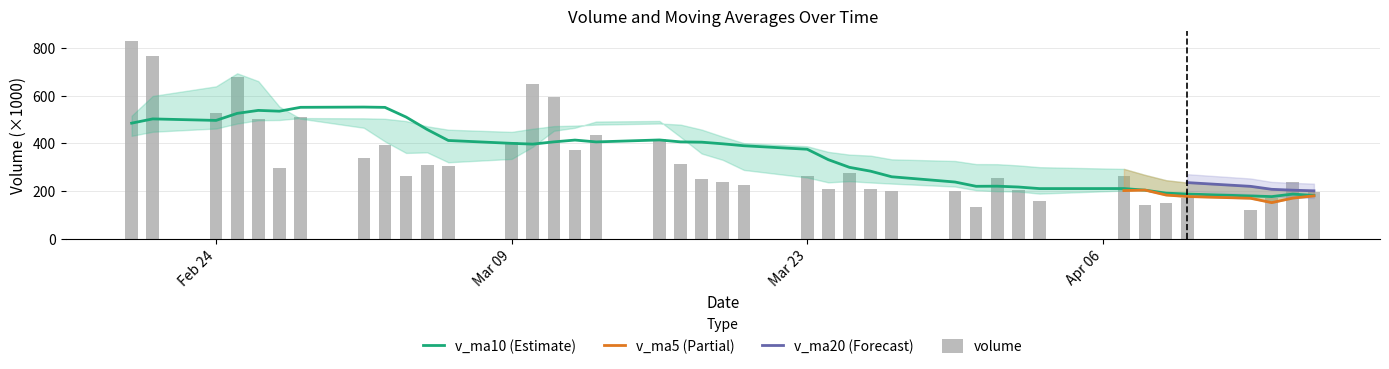

What is the value of the v_ma10 bar at the 9th from the left?

551.6